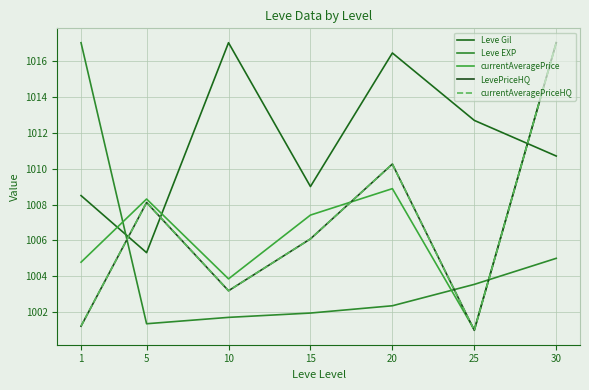

List the series in order of their peak value, lowest first.

Leve Gil, Leve EXP, currentAveragePrice, LevePriceHQ, currentAveragePriceHQ